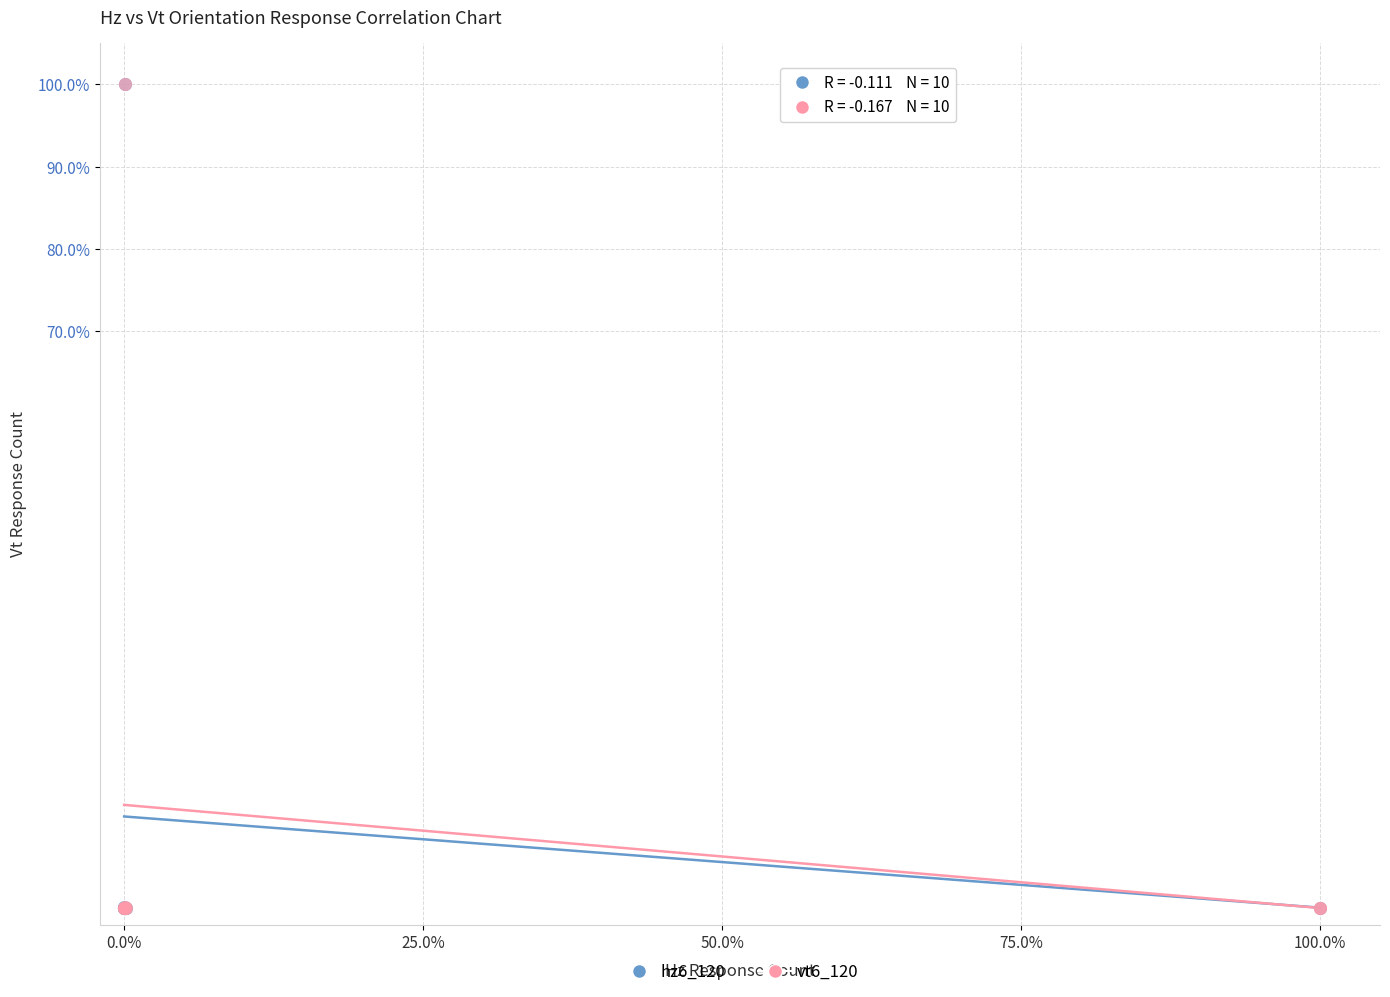

What are all the series names shown in the legend?

hz6_120, vt6_120